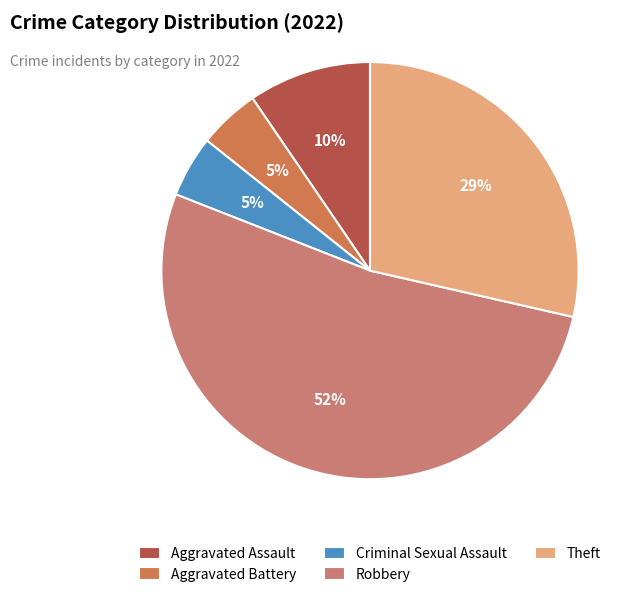

To the nearest percent, what portion does Aggravated Battery represent?

5%